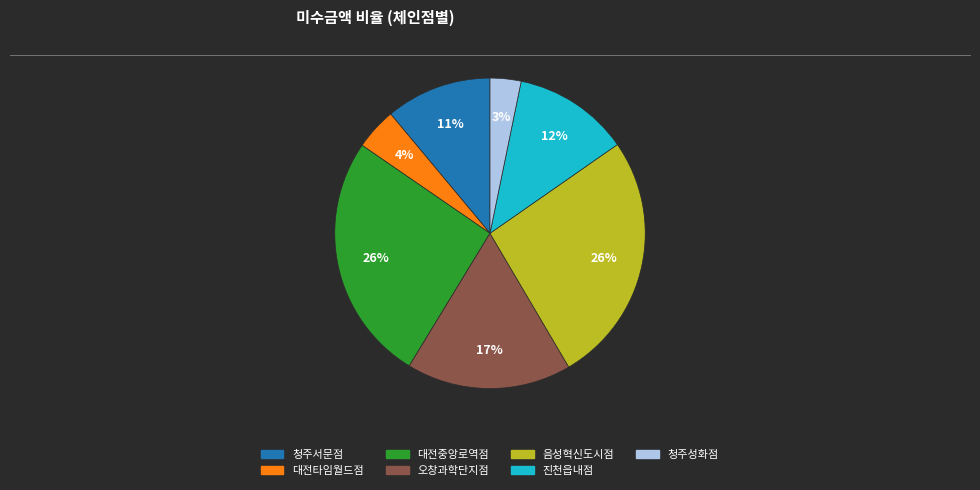

Is there any slice that represents more than half of the pie?

No